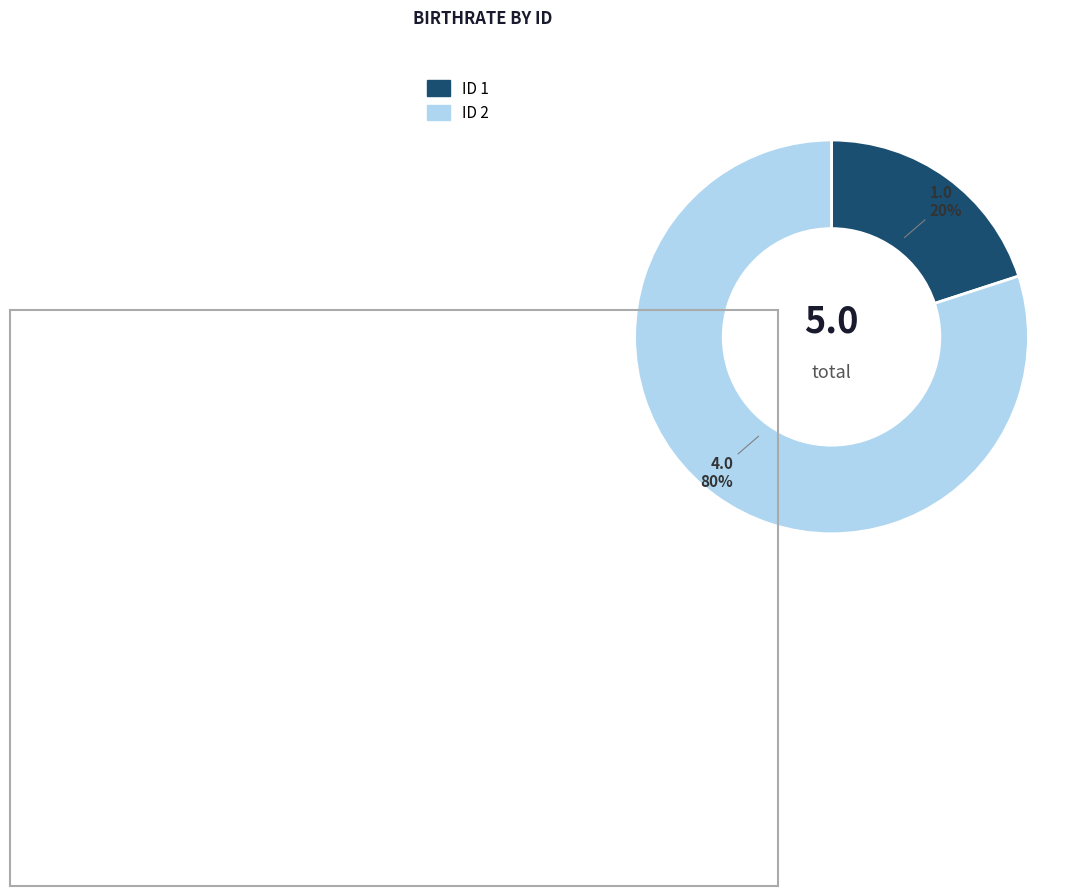

Rank the categories by value from lowest to highest.

ID 1, ID 2